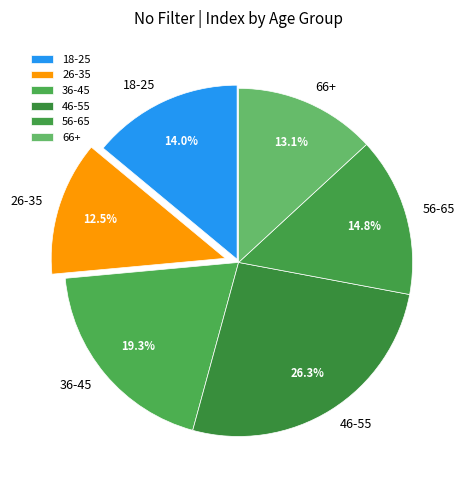

To the nearest percent, what is the combined percentage of 26-35 and 36-45?

32%